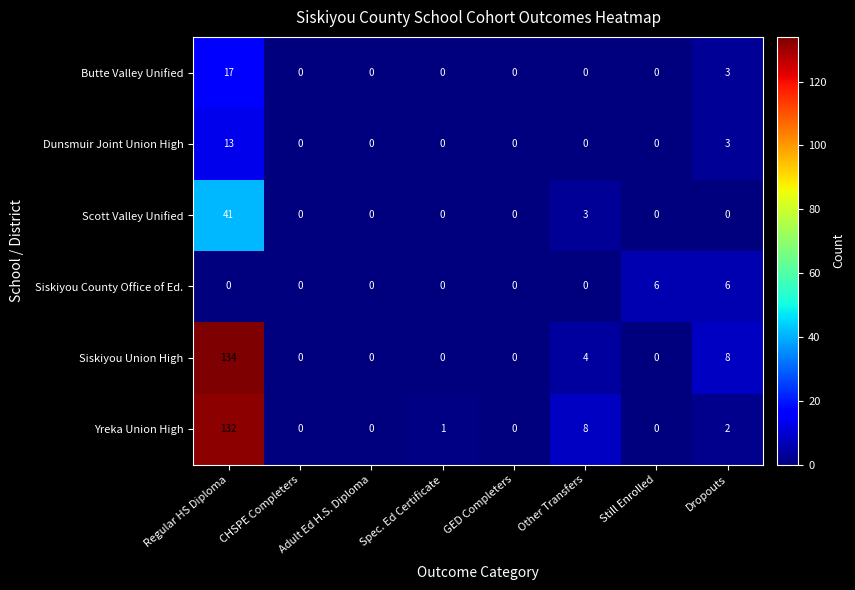

Which series has the largest range (max minus min)?

Siskiyou Union High